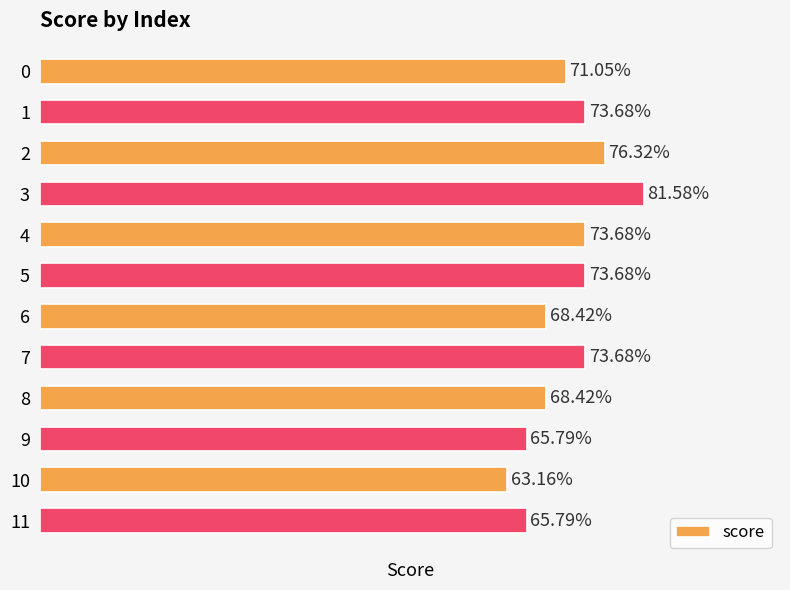

The chart shows a value of 0.7 at 0. True or false?

True